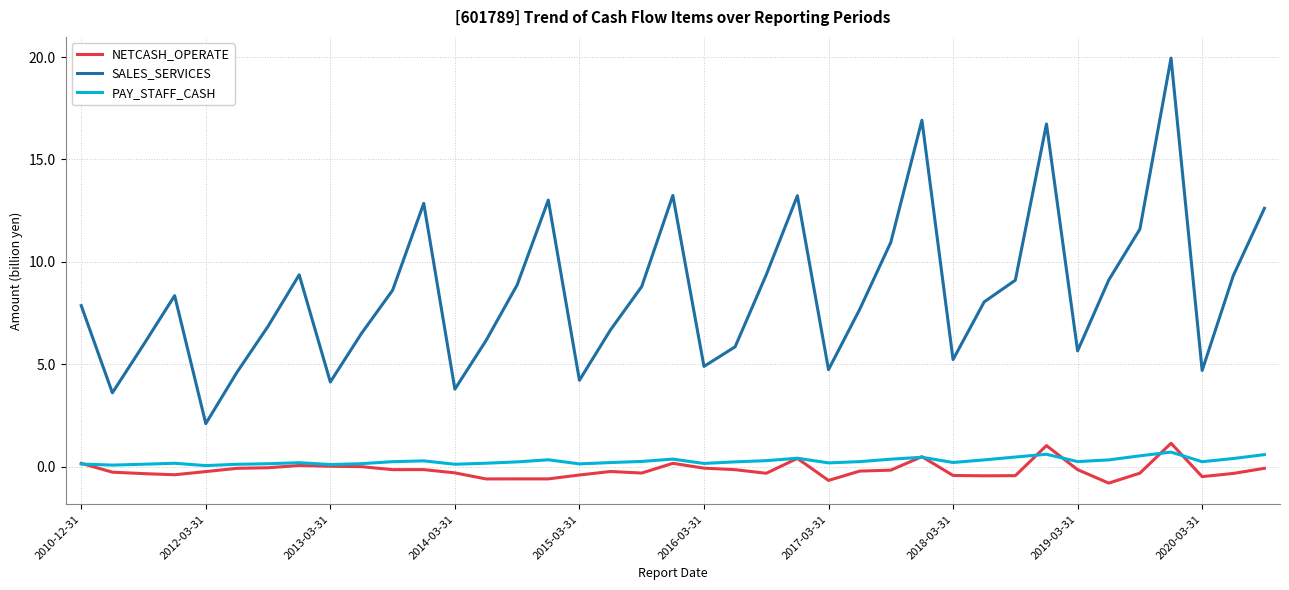

Which series has the largest total across all categories?

SALES_SERVICES